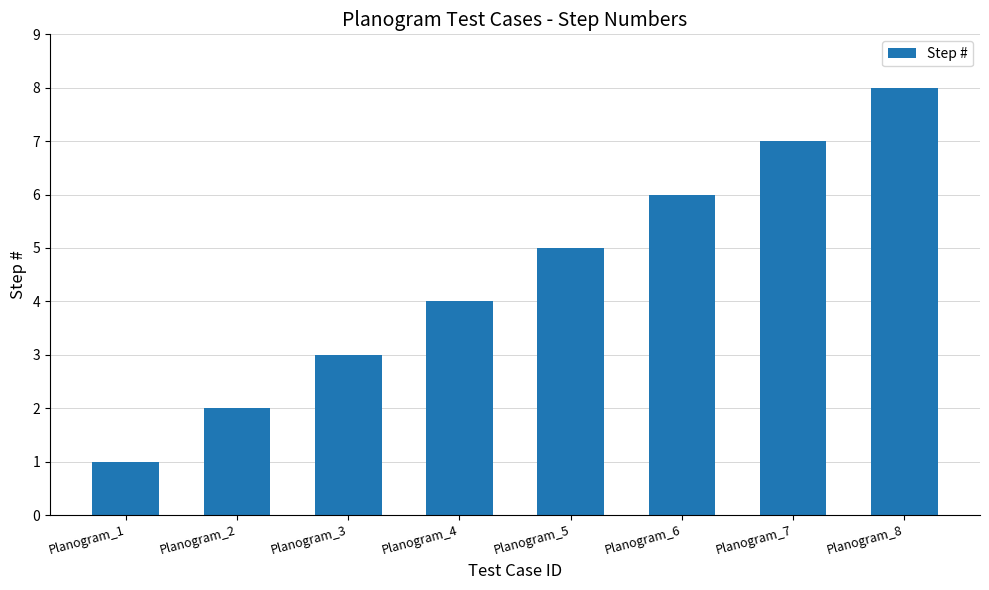

List the labels in order of value, largest first.

Planogram_8, Planogram_7, Planogram_6, Planogram_5, Planogram_4, Planogram_3, Planogram_2, Planogram_1